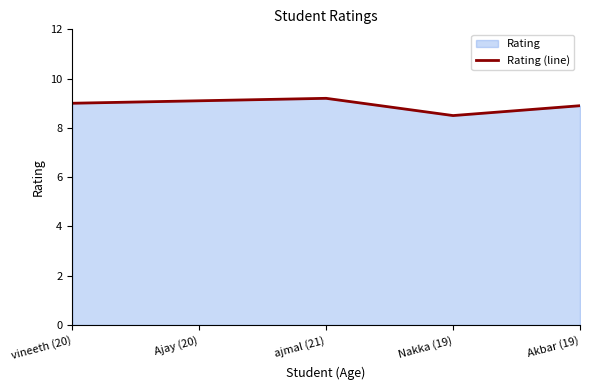

Which label corresponds to the smallest value in the chart?

Nakka (19)